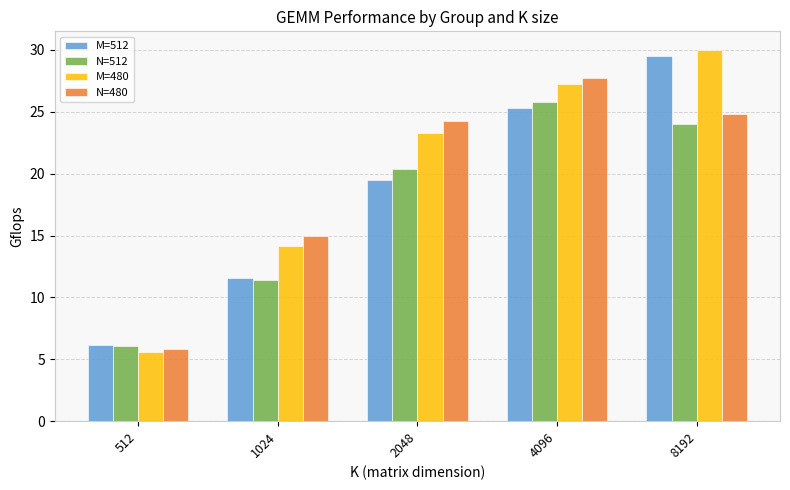

The value of M=480 at 1024 is 18.4. True or false?

False